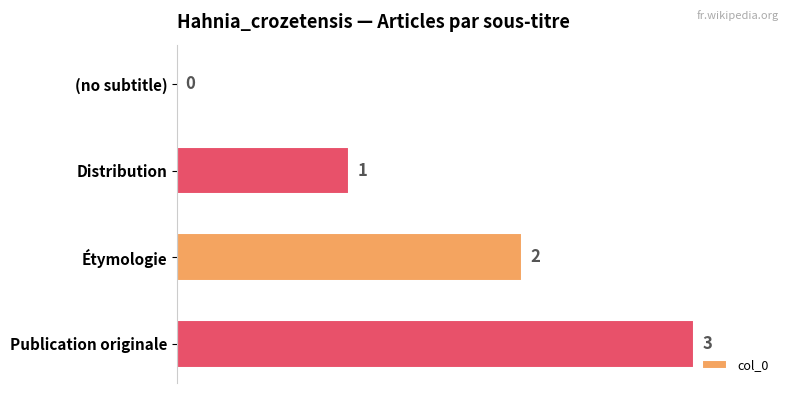

Where is the data nearest to the value 1?

Distribution